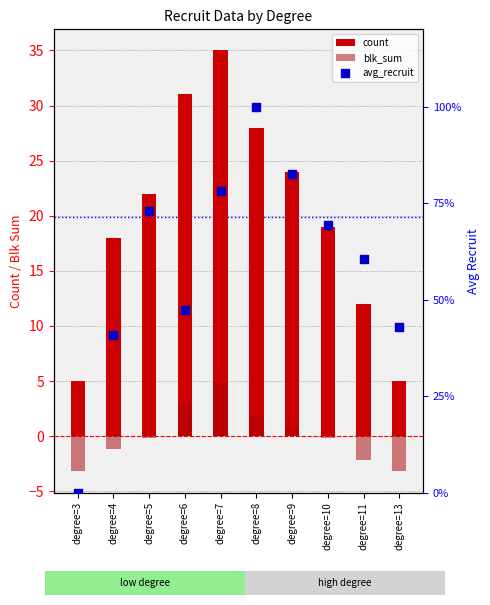

Which series has the widest spread of Y values?

count